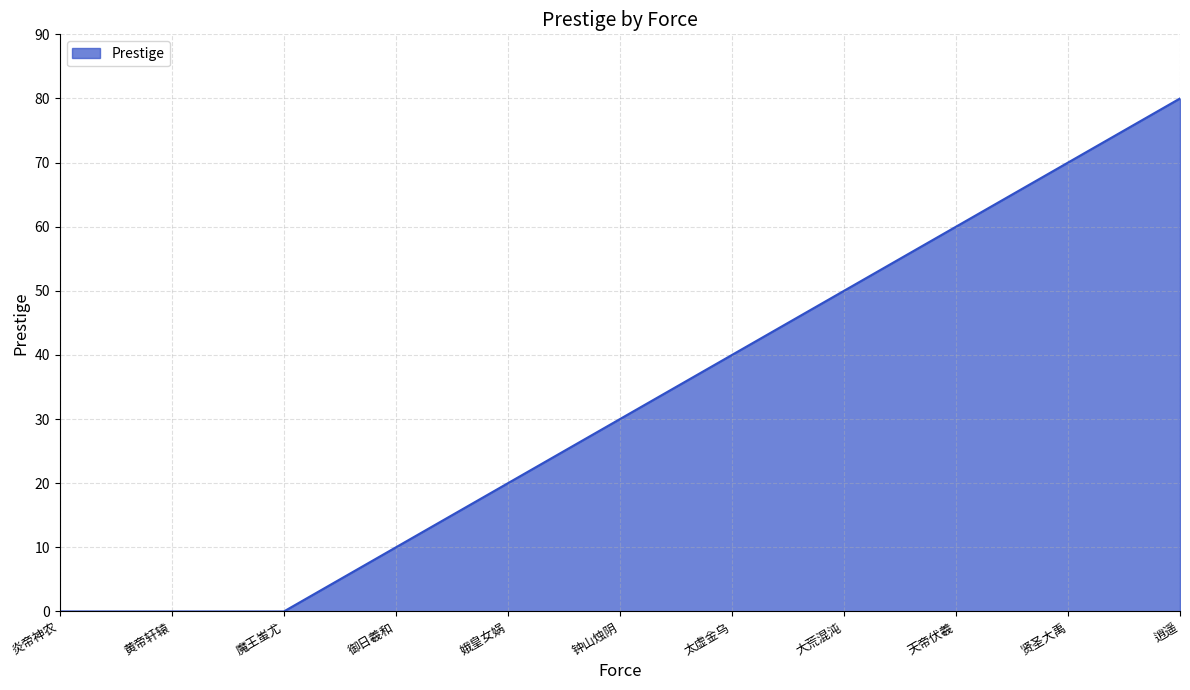

What is the approximate value at 逍遥, to the nearest 10?

80